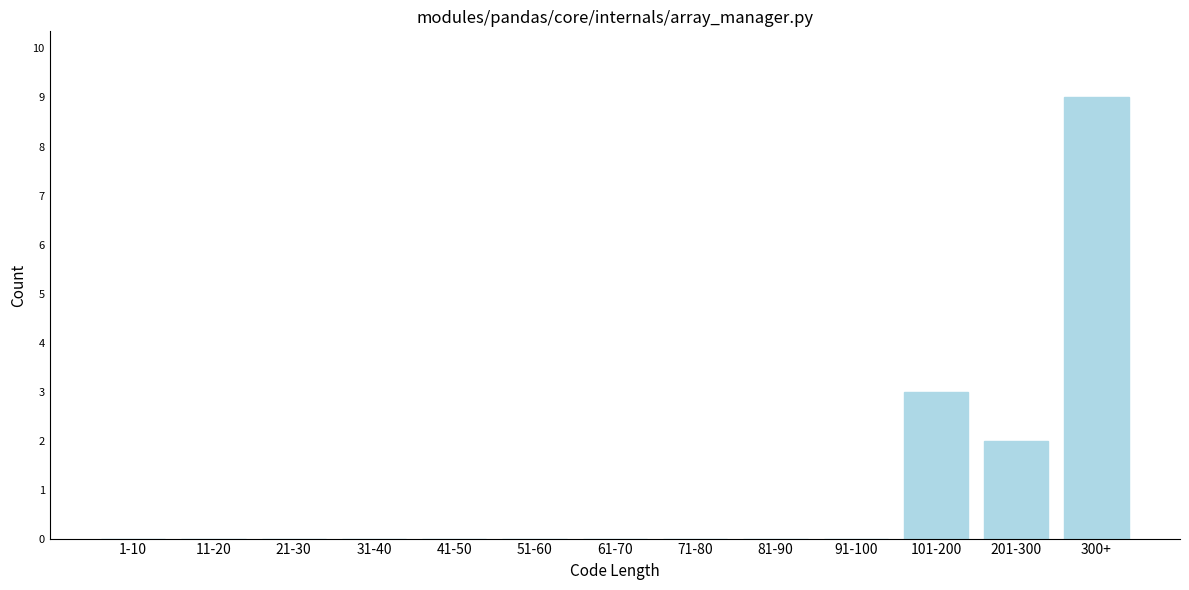

Reading left to right, transcribe all the data shown in this chart.

1-10=0	11-20=0	21-30=0	31-40=0	41-50=0	51-60=0	61-70=0	71-80=0	81-90=0	91-100=0	101-200=3	201-300=2	300+=9